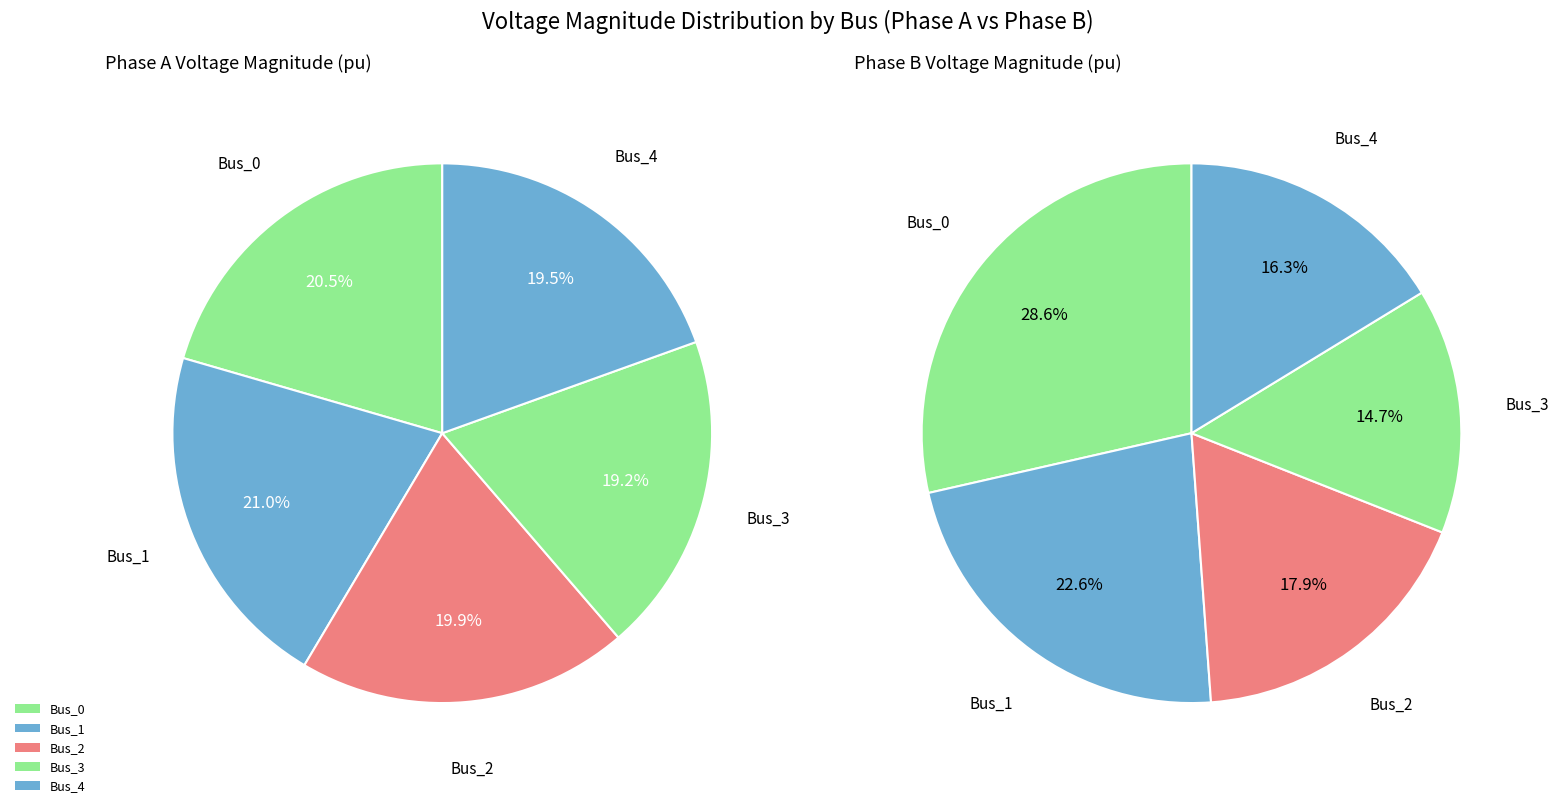

To the nearest percent, what is the combined percentage of Bus_1 and Bus_2?

41%